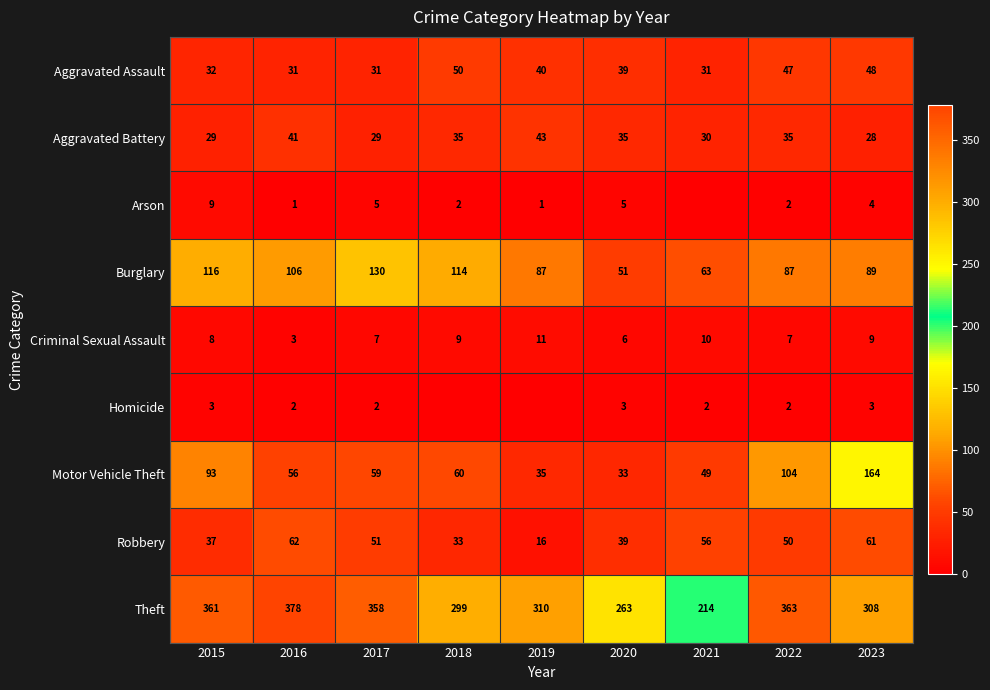

Which series changed the most between 2020 and 2022?

Theft